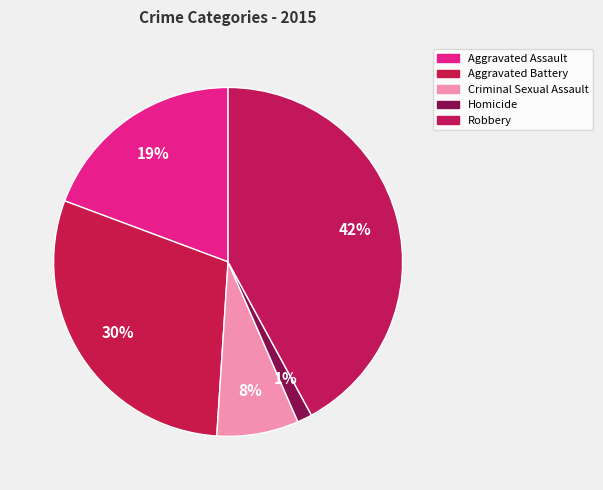

To the nearest percent, what is the combined percentage of Criminal Sexual Assault and Robbery?

50%